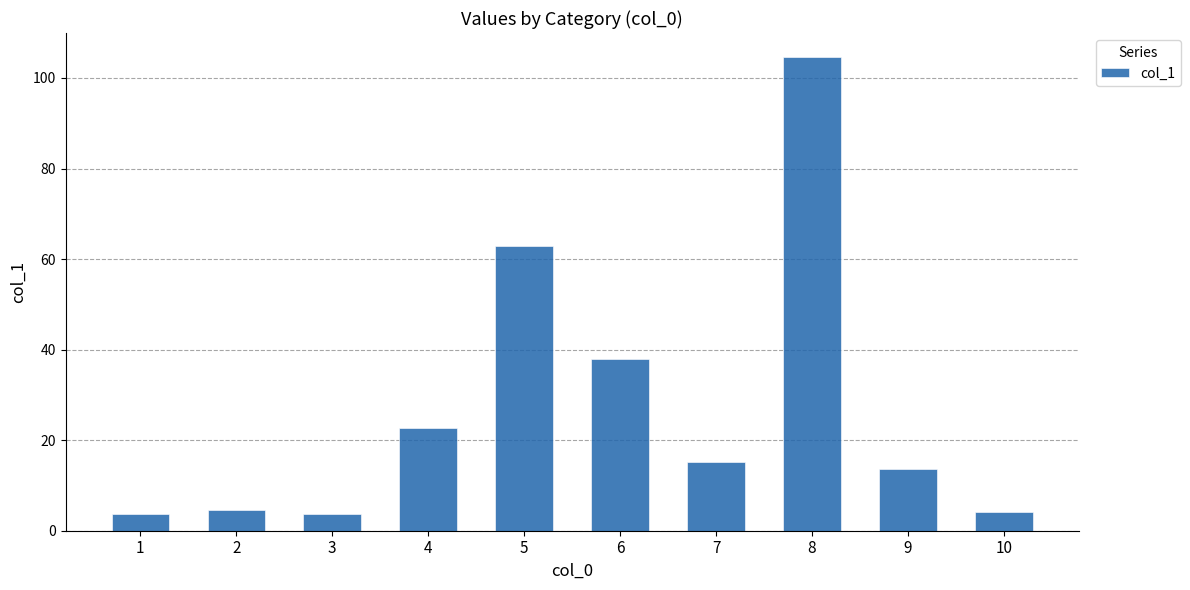

At which label is the value closest to 54?

5